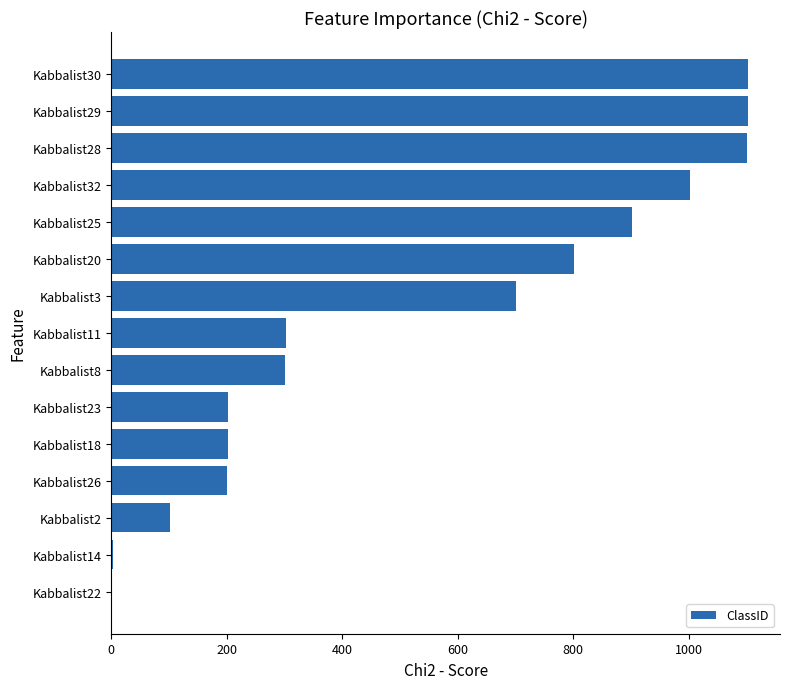

What is the average value?

535